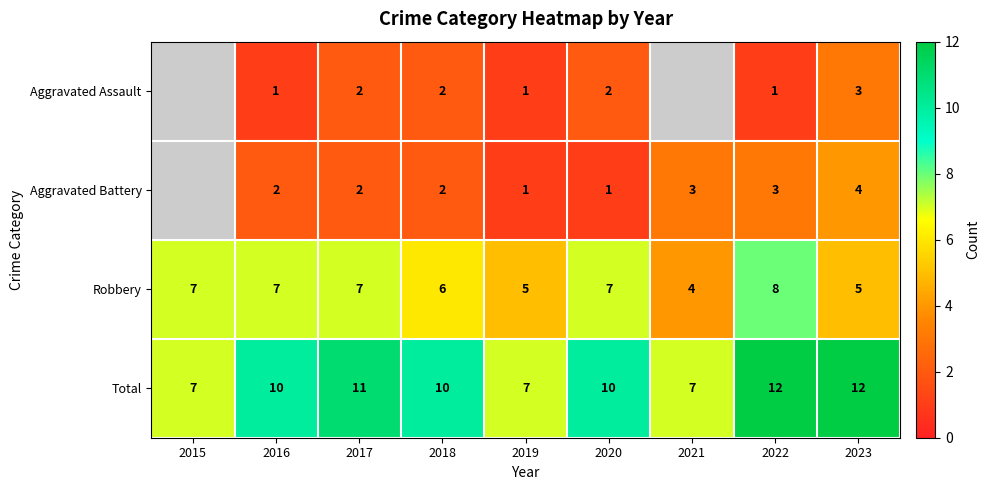

What is the sum of all Total values?

86